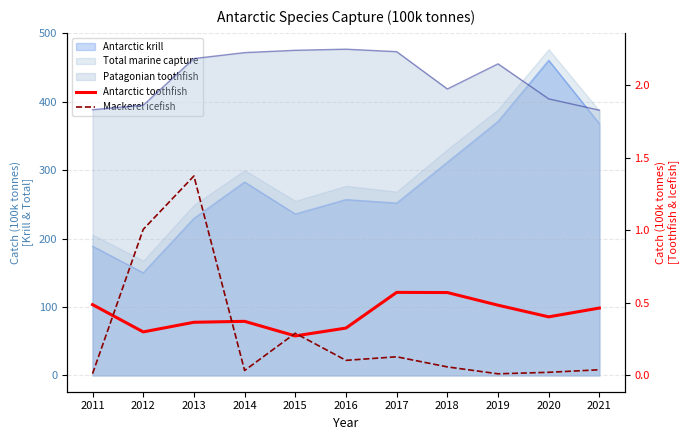

Does the chart have visible grid lines?

Yes